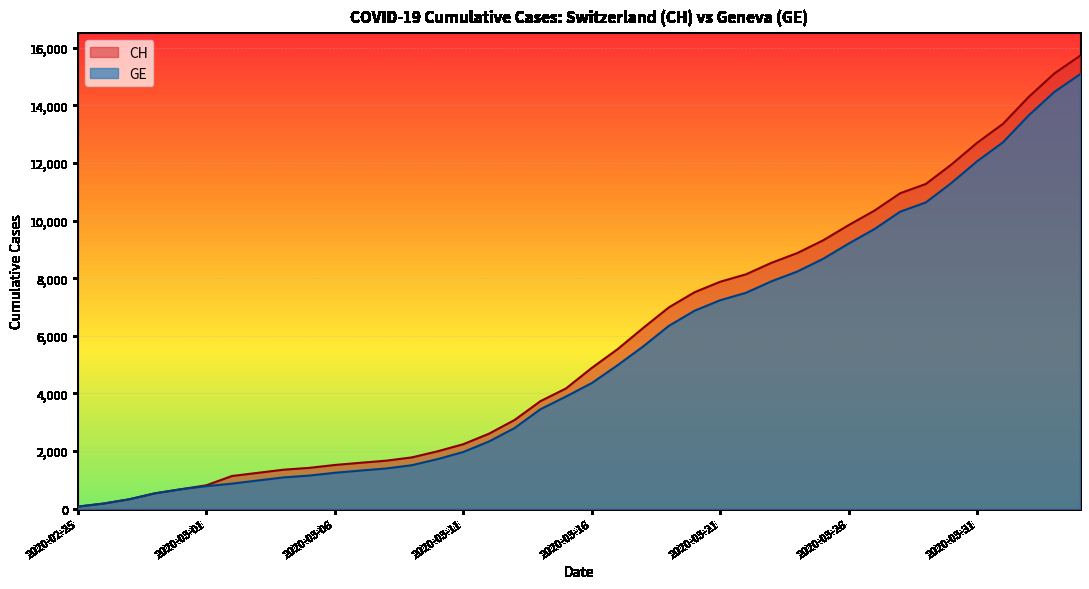

Is the value of CH at 2020-03-10 greater than the value of GE at 2020-04-04?

No